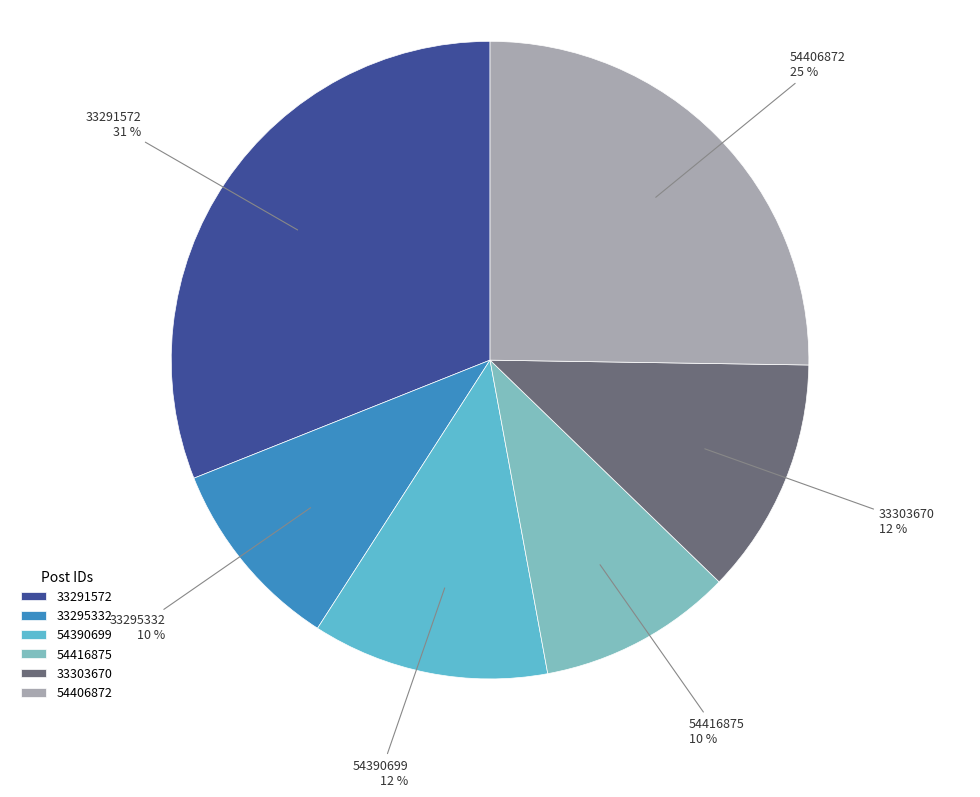

Which slice is the largest?

33291572